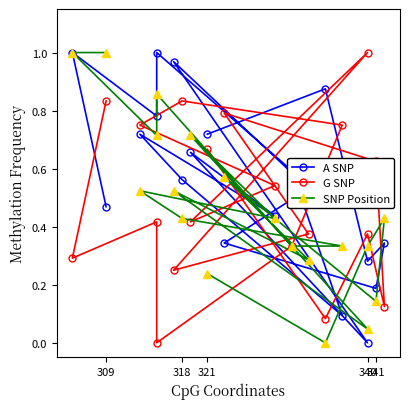

True or false: A SNP and SNP Position intersect in this chart.

True